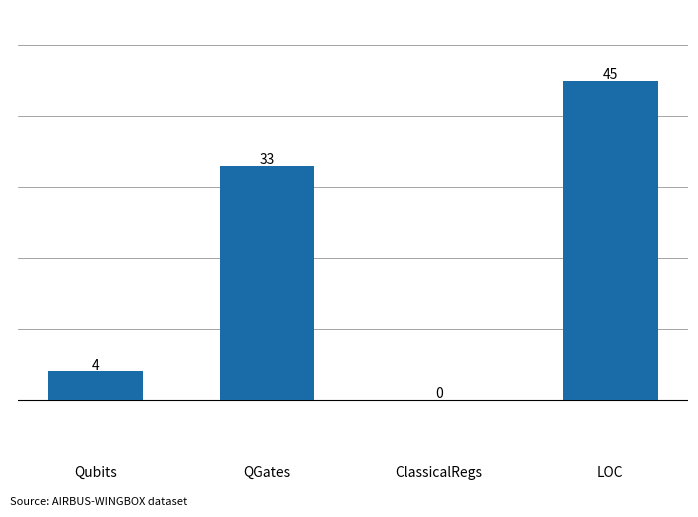

The value at LOC is 78. True or false?

False